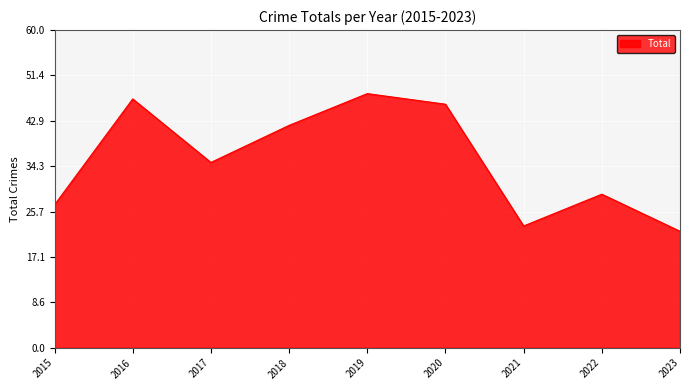

Read the value at 2022, to the nearest 5.

30